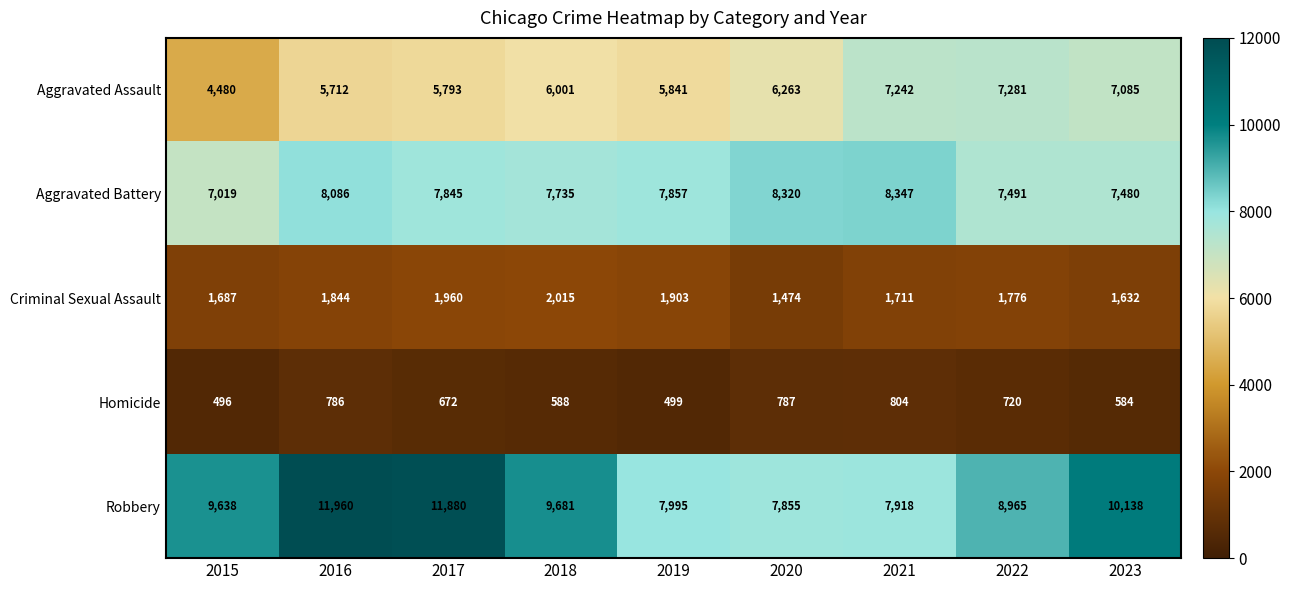

Between 2019 and 2021, which series saw the biggest shift?

Aggravated Assault